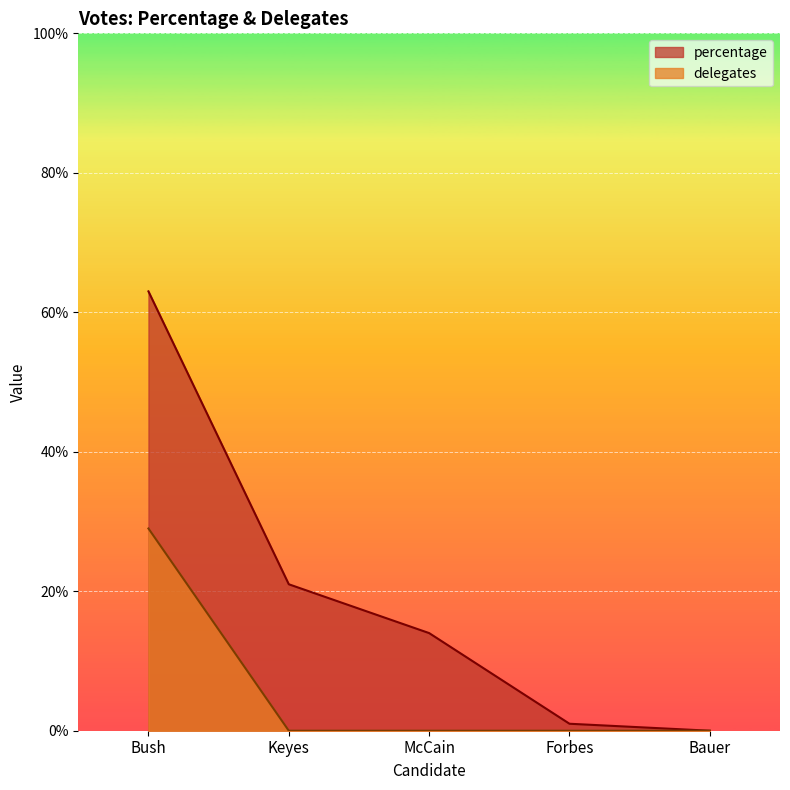

Is it true that delegates equals 29 at Bush?

True